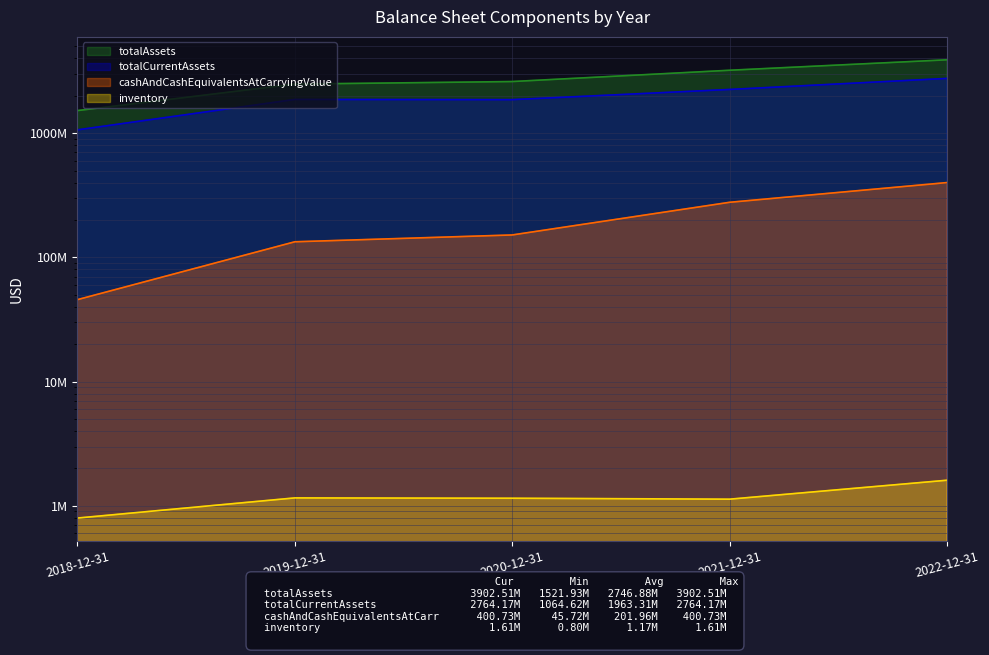

What is the label of the 2nd point from the right?

2021-12-31